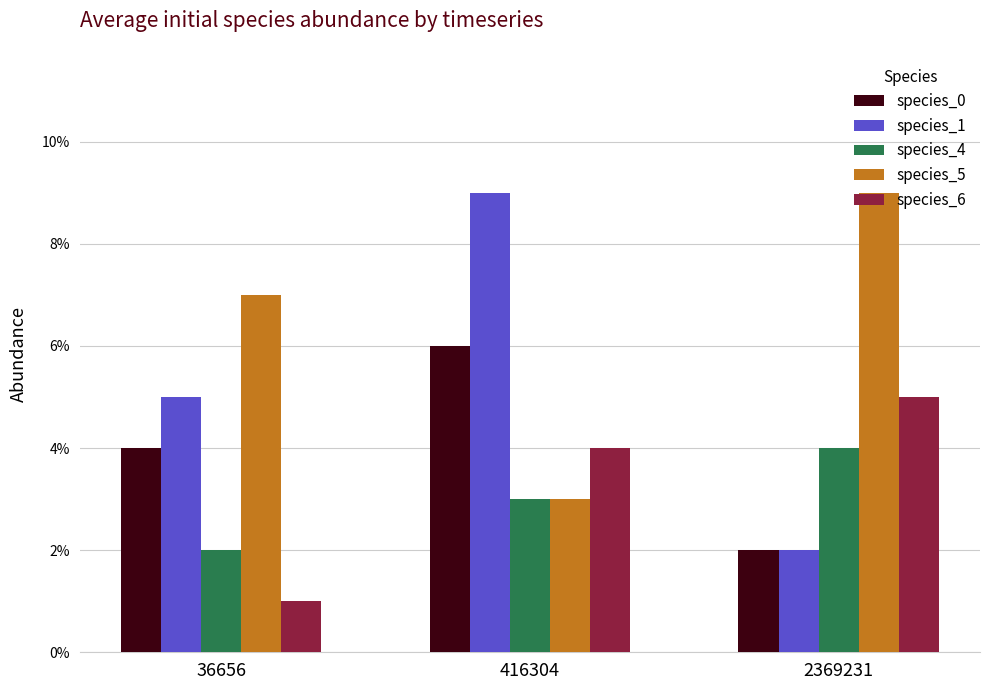

Which label corresponds to the smallest value in the chart?

36656